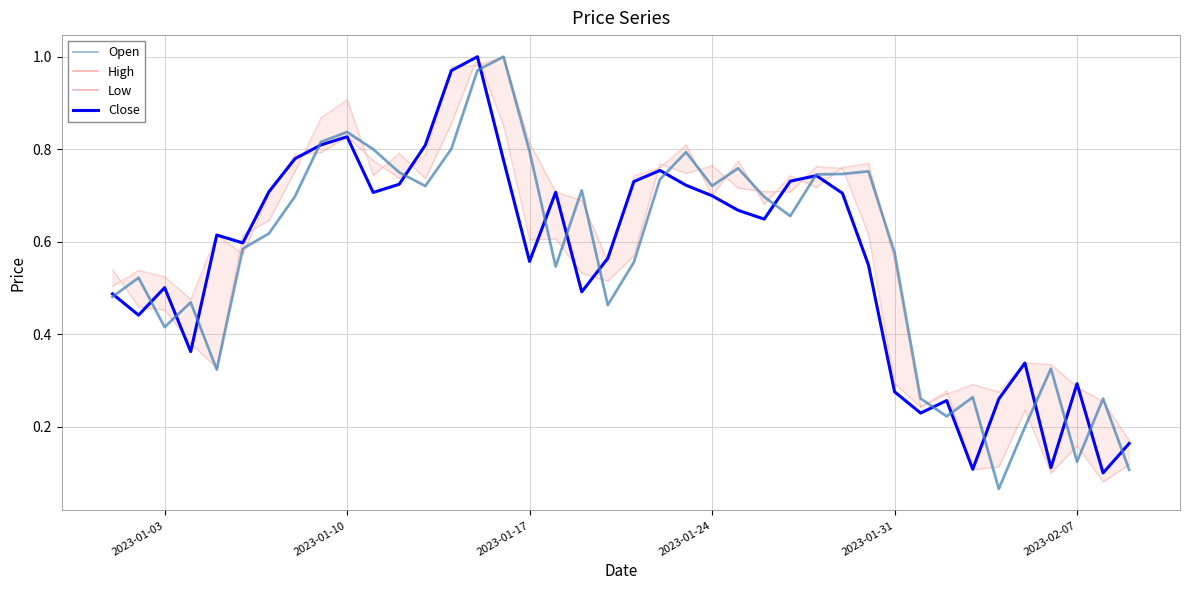

True or false: Close has a value of 1.4 at 2023-01-10.

False